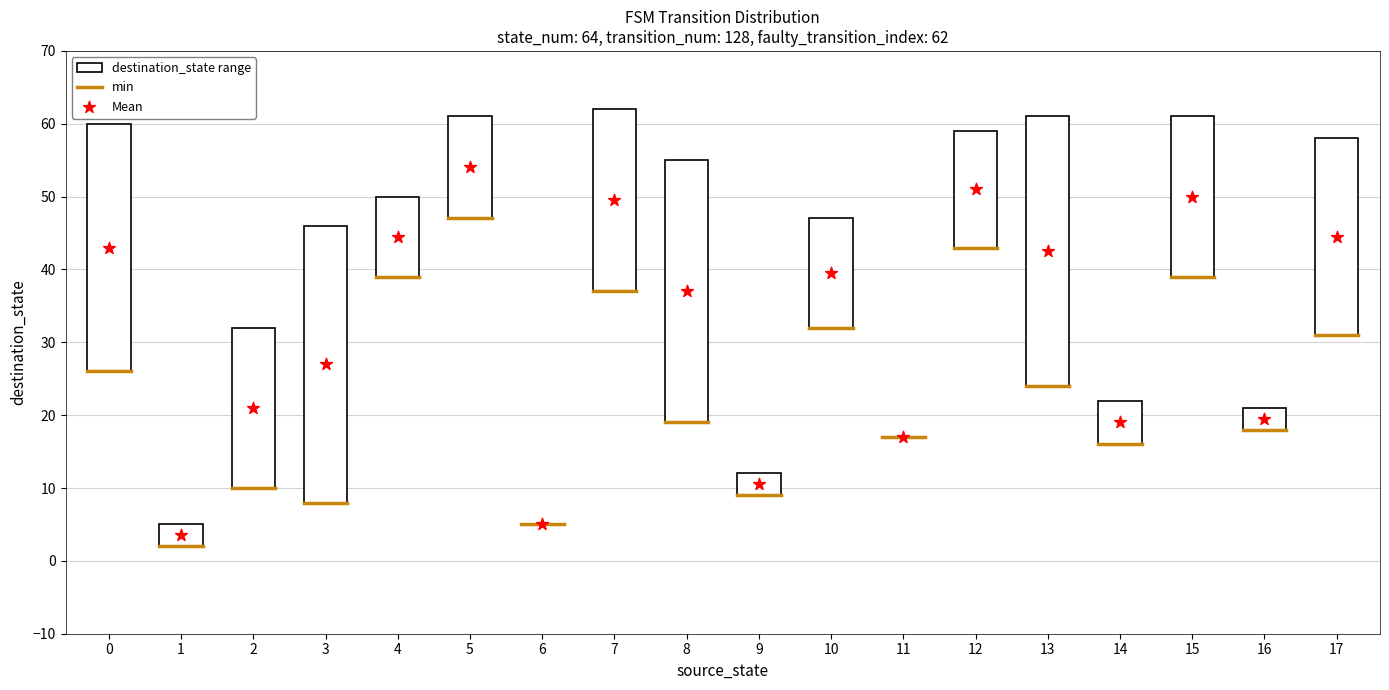

What Y value in the scatter plot is closest to 28?

27.0